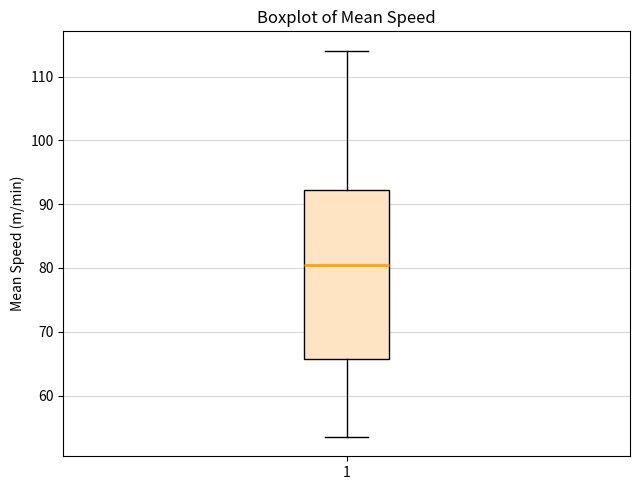

Transcribe this box plot: give where the median line is, the range the box spans, and where the two whiskers end, as read against the y-axis. The values are not printed on the chart, so give them approximately, as read against the axis.

median 80, box 66 to 92, whiskers 54 to 114